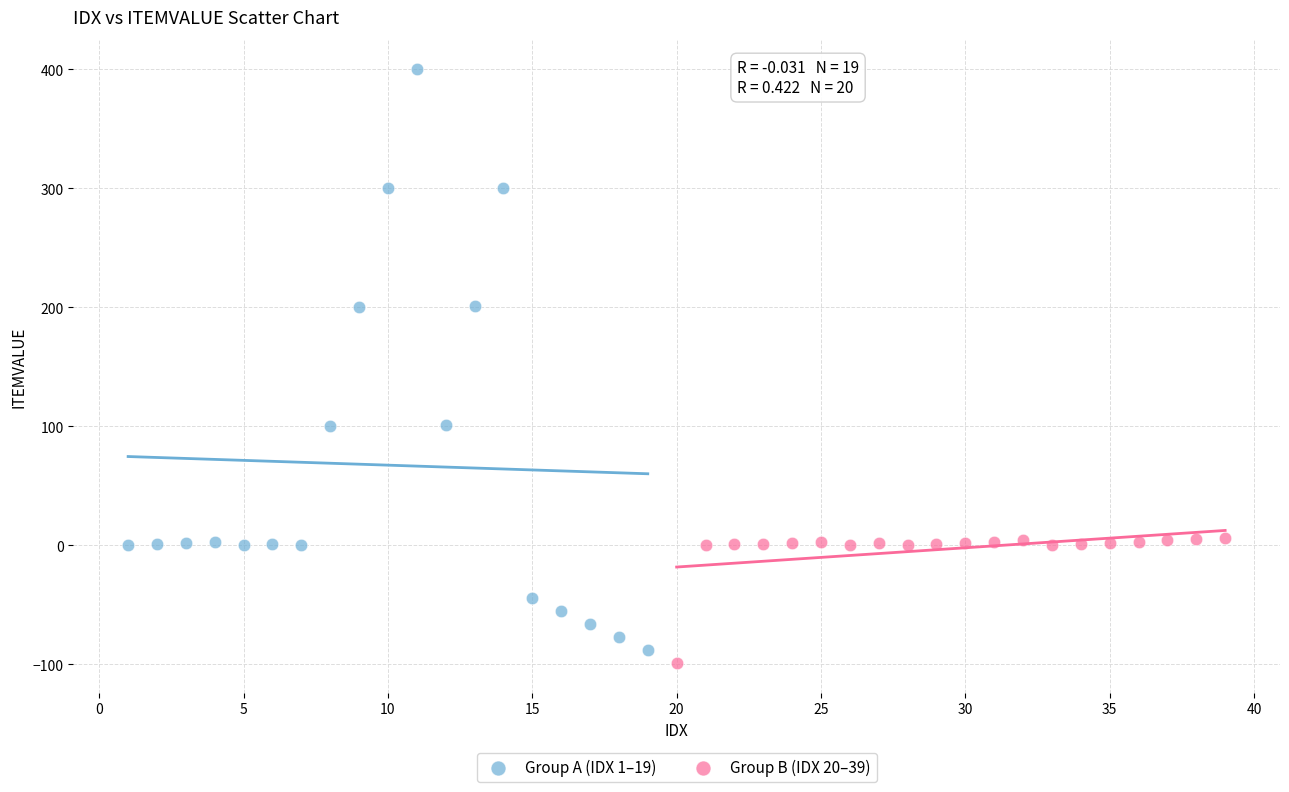

Which series contains the highest Y value?

Group A (IDX 1–19)